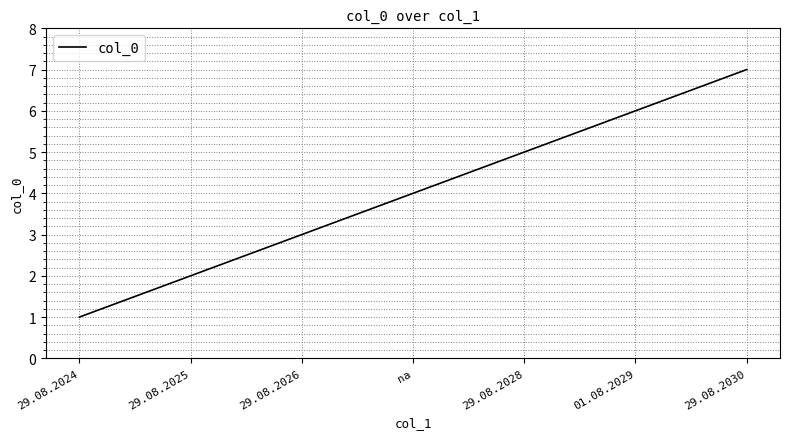

Is it true that the value at 01.08.2029 is 6?

True